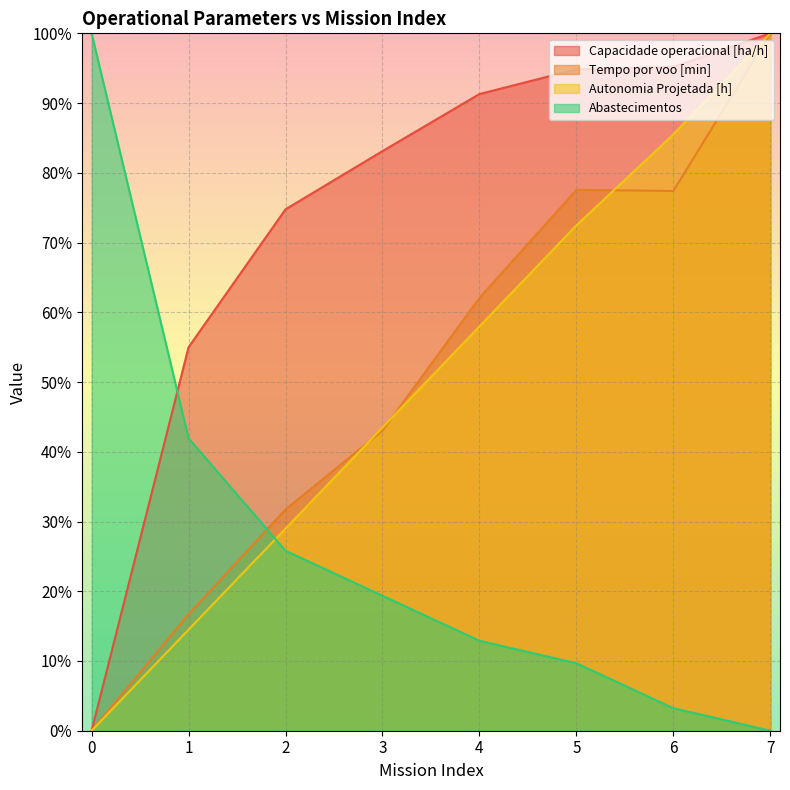

Which series has the largest range (max minus min)?

Capacidade operacional [ha/h]